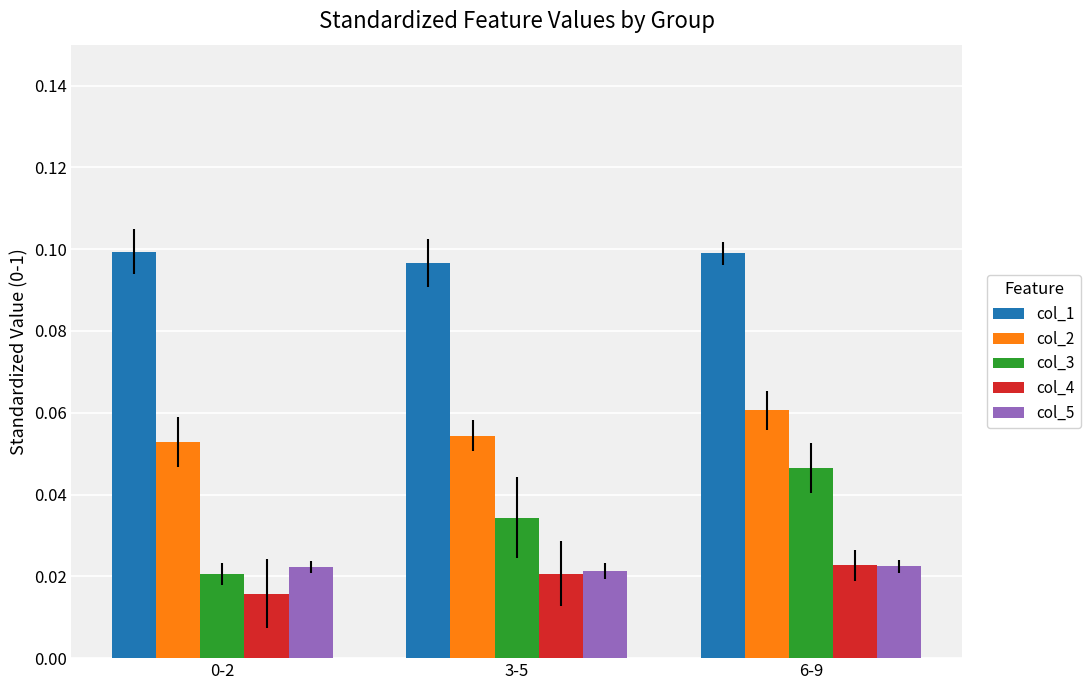

The value of col_2 at 0-2 is 0.1. True or false?

True